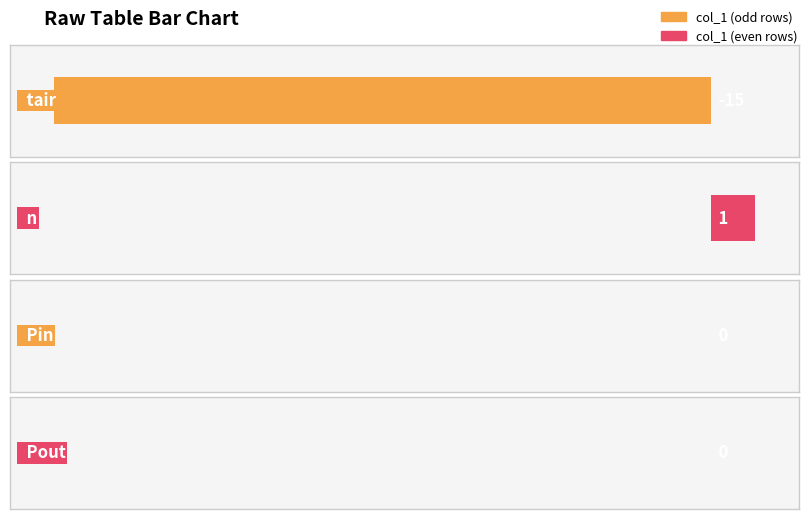

List the labels in order of value, largest first.

n, Pin, Pout, tair